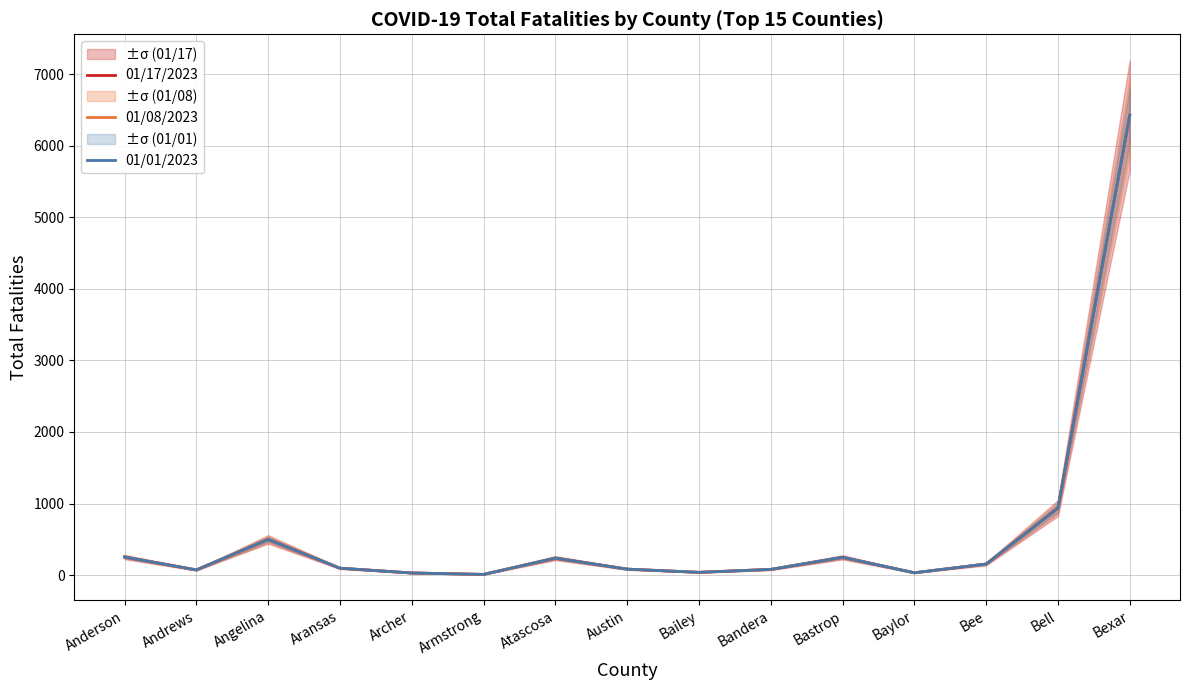

Is this an area chart (filled region under the line)?

No